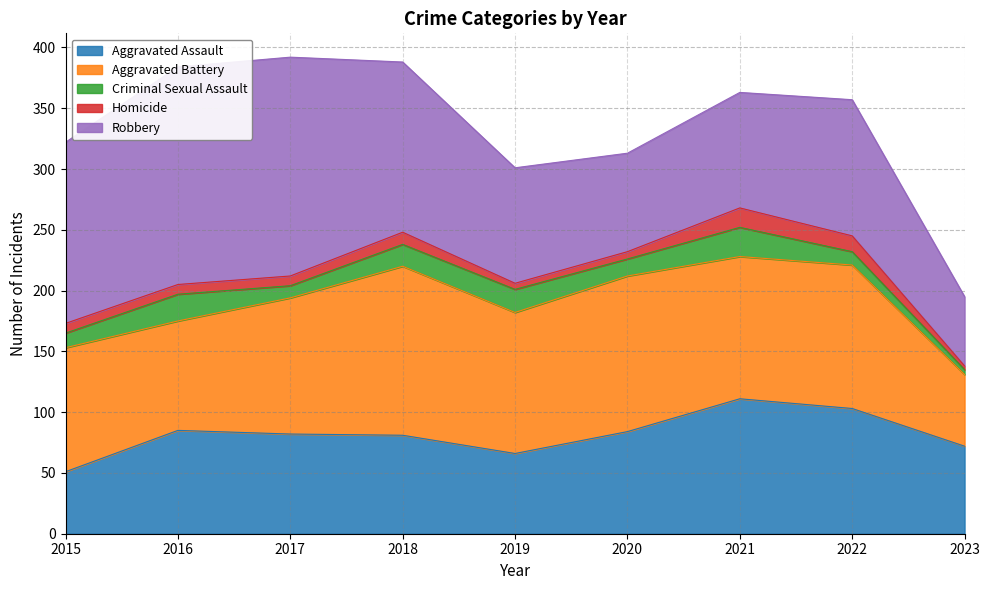

Reading left to right, transcribe all the data shown in this chart.

Aggravated Assault: 2015=51	2016=85	2017=82	2018=81	2019=66	2020=84	2021=111	2022=103	2023=72
Aggravated Battery: 2015=102	2016=90	2017=112	2018=139	2019=116	2020=128	2021=117	2022=118	2023=59
Criminal Sexual Assault: 2015=12	2016=22	2017=10	2018=18	2019=19	2020=14	2021=24	2022=11	2023=4
Homicide: 2015=8	2016=8	2017=8	2018=10	2019=5	2020=6	2021=16	2022=13	2023=3
Robbery: 2015=149	2016=179	2017=180	2018=140	2019=95	2020=81	2021=95	2022=112	2023=57